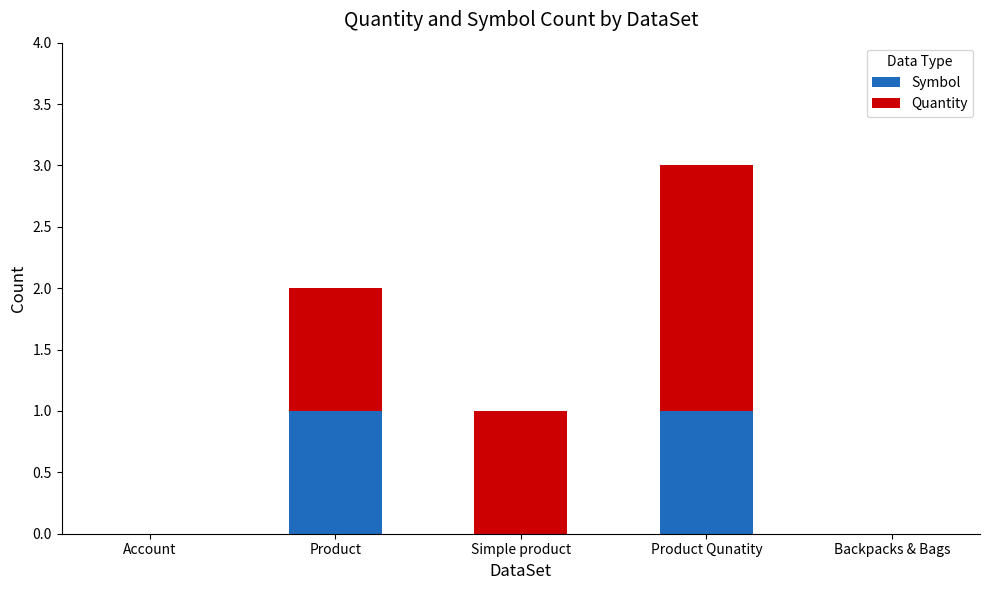

Is it true that Symbol equals 2 at Product?

False